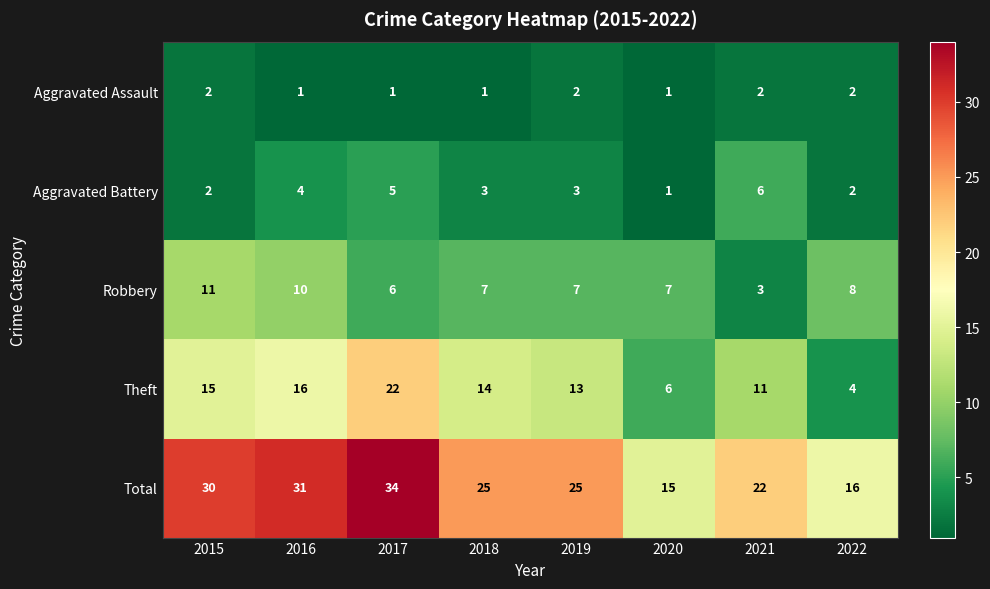

The Robbery series shows 4 at 2015. True or false?

False